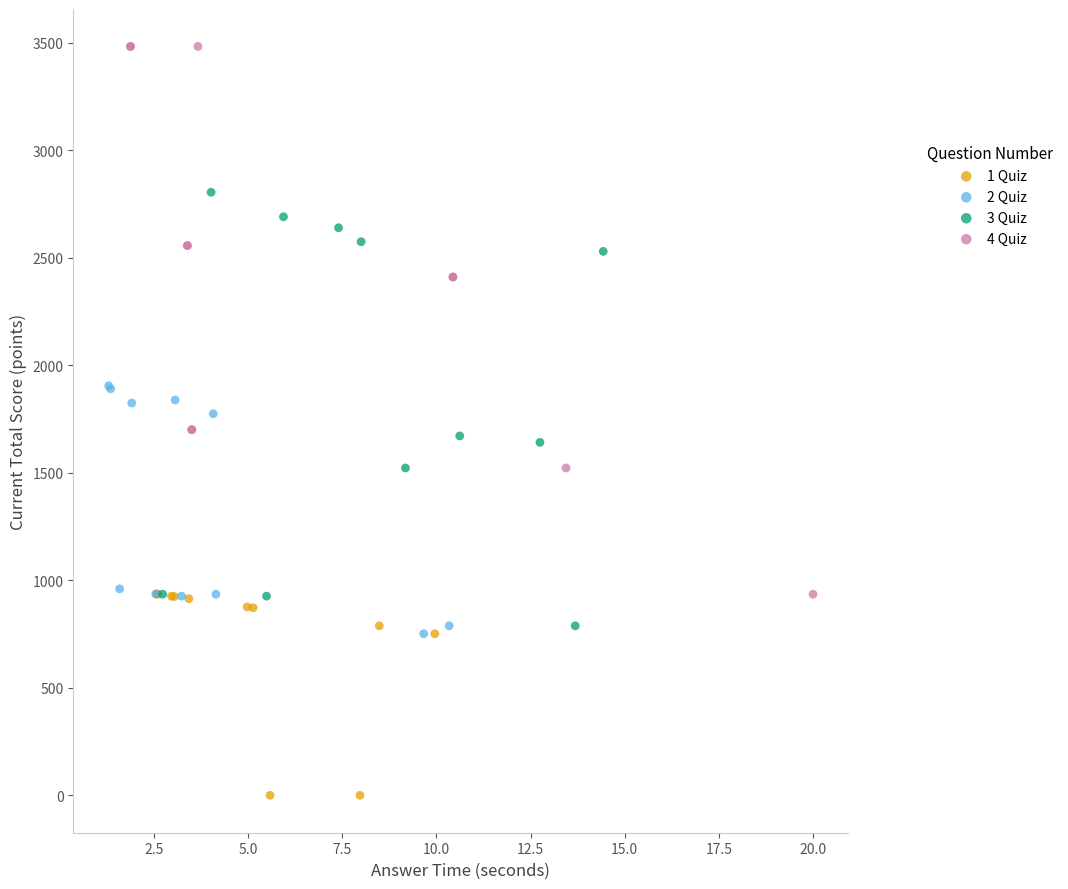

Which series reaches the minimum Y coordinate?

1 Quiz